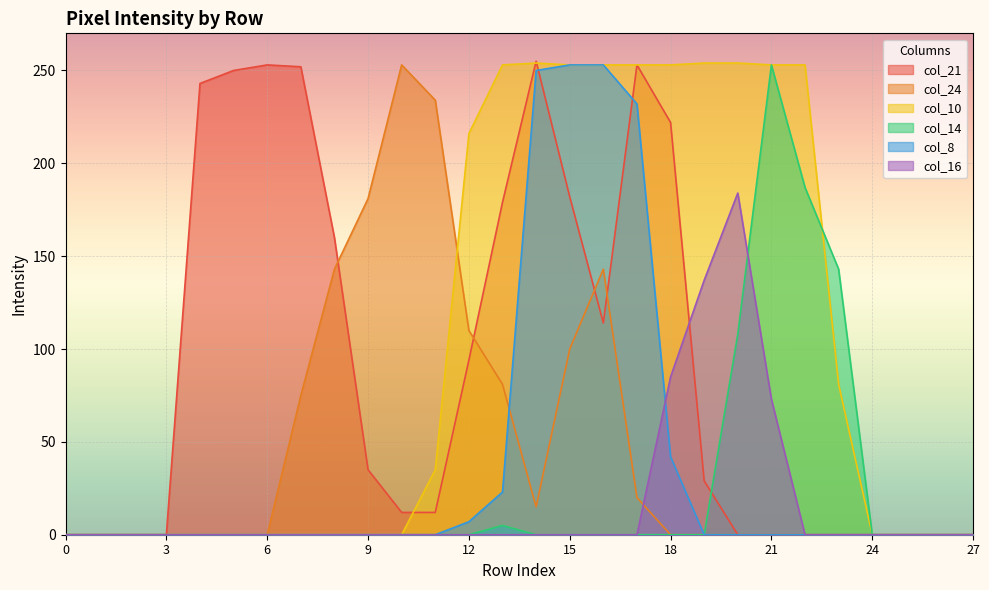

True or false: col_8 has a value of 0 at 5.

True